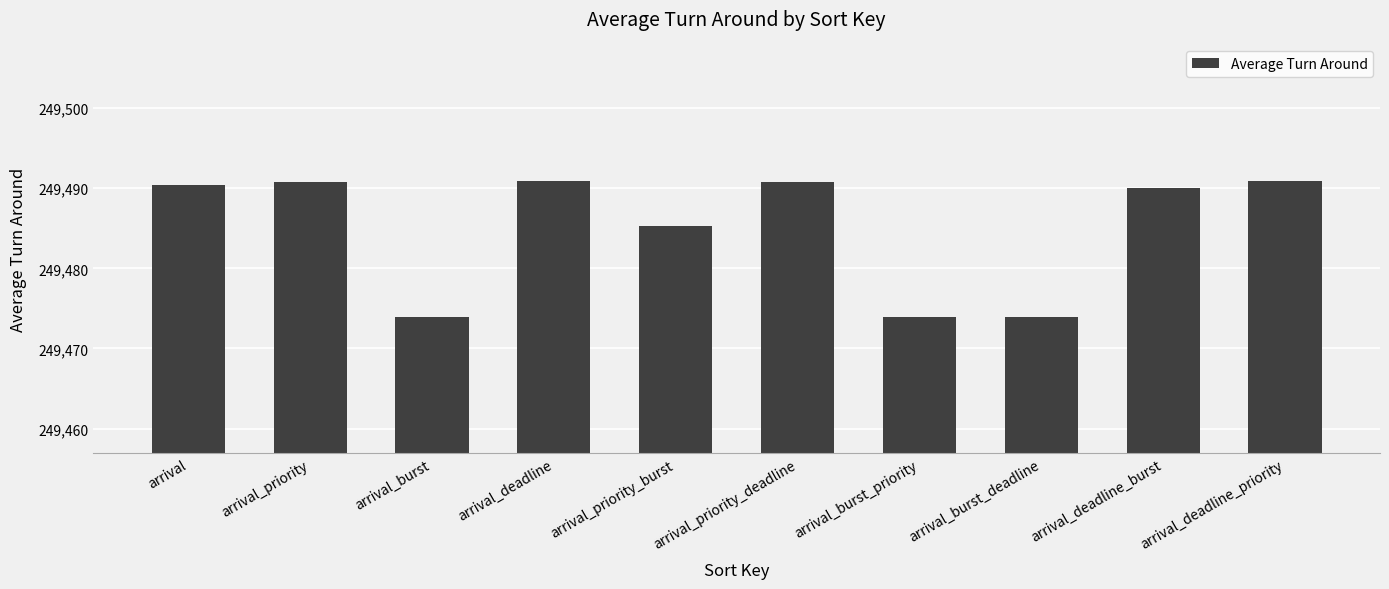

What is the difference between the maximum and minimum values?

17.0